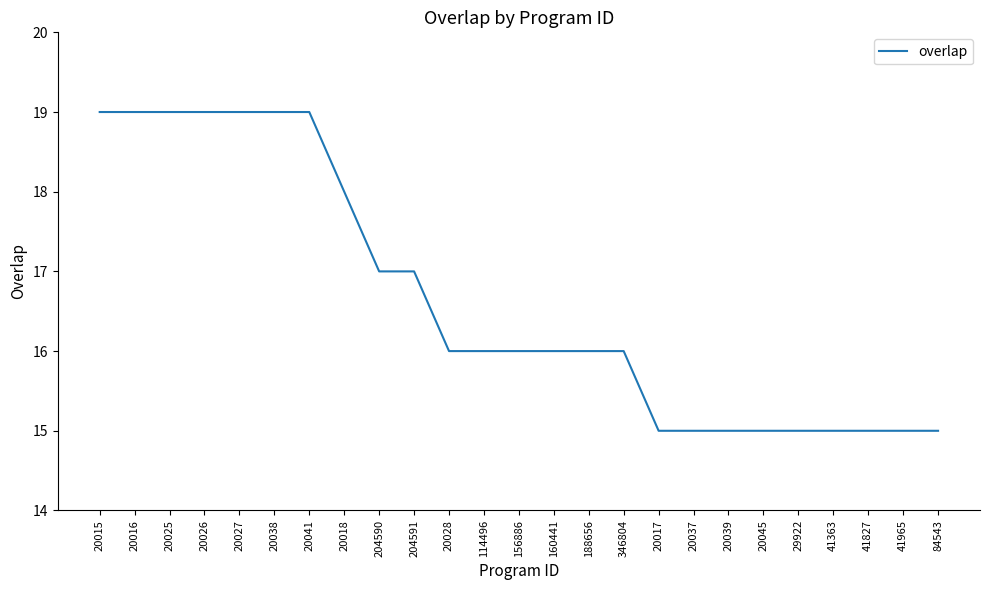

What position from the left is 188656?

15